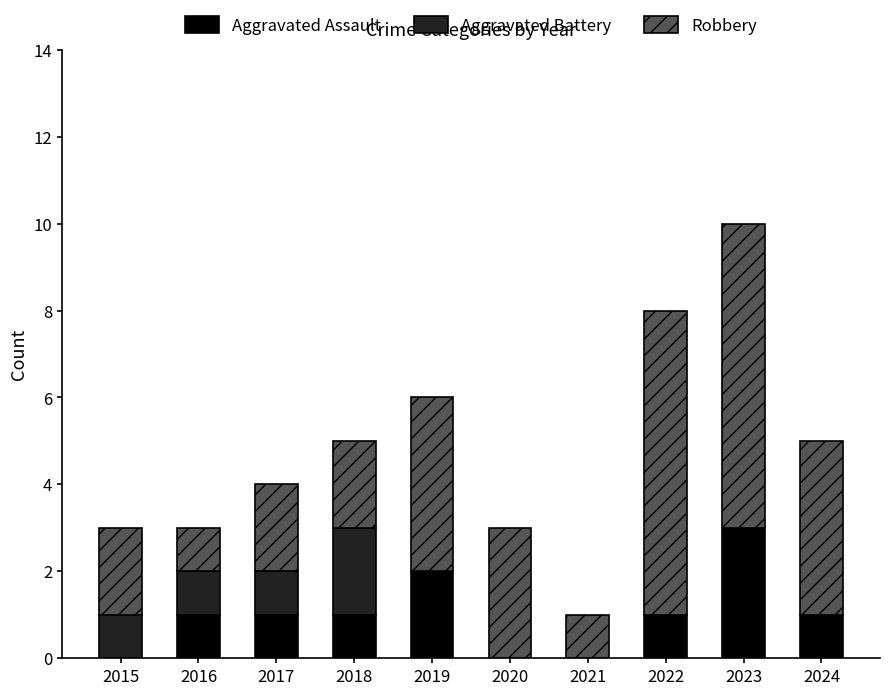

What is the highest value of the Aggravated Assault series?

3